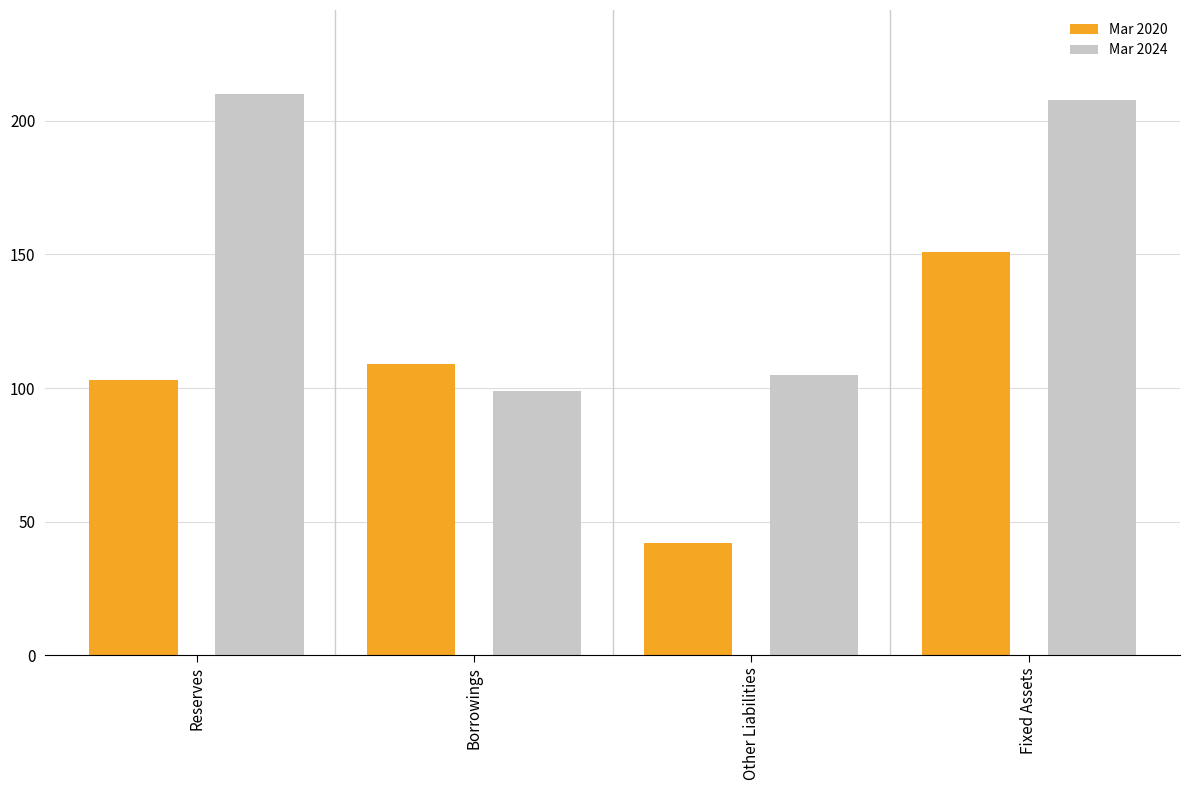

Read the Mar 2020 value at Fixed Assets, to the nearest 50.

150